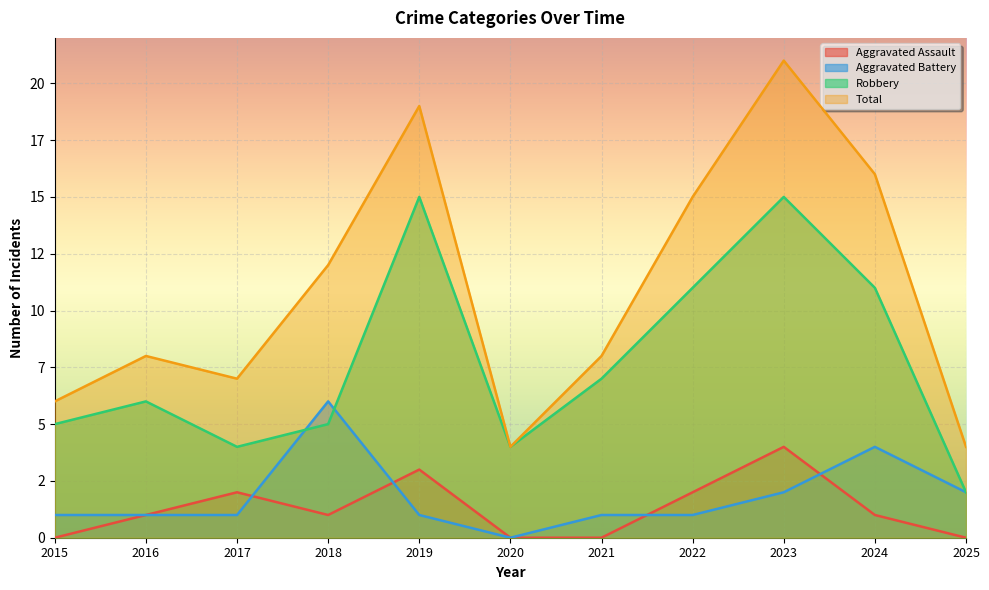

What is the difference between the highest and lowest values at 2019?

18